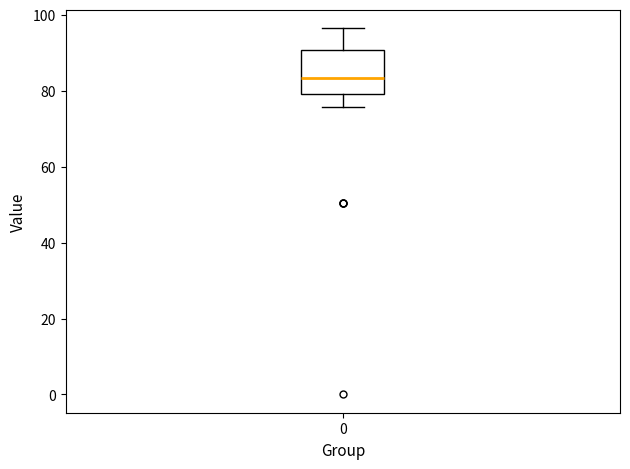

Read this box plot against the y-axis: the position of the median line, the range covered by the box, and the ends of both whiskers. The values are not printed on the chart, so give them approximately, as read against the axis.

median 84, box 80 to 90, whiskers 76 to 96